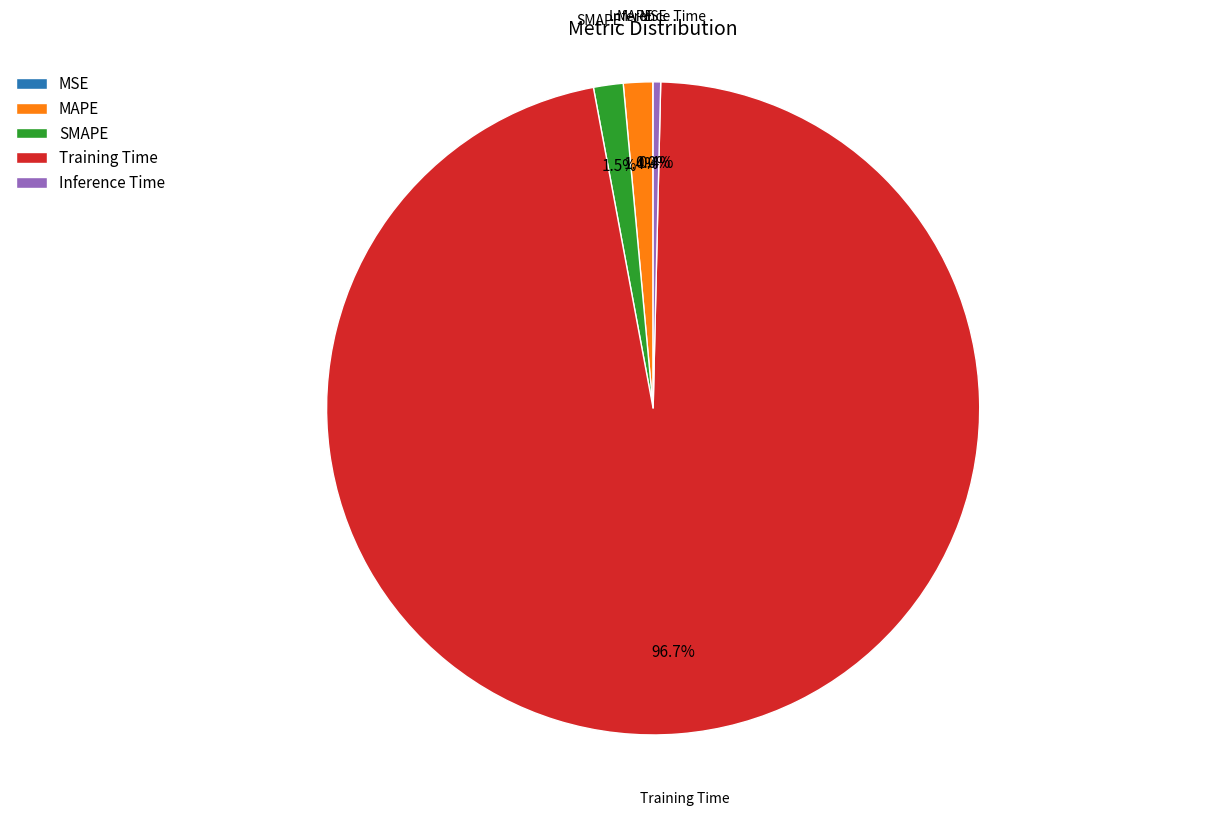

Combined, what portion of the pie is SMAPE and MAPE?

2.9%